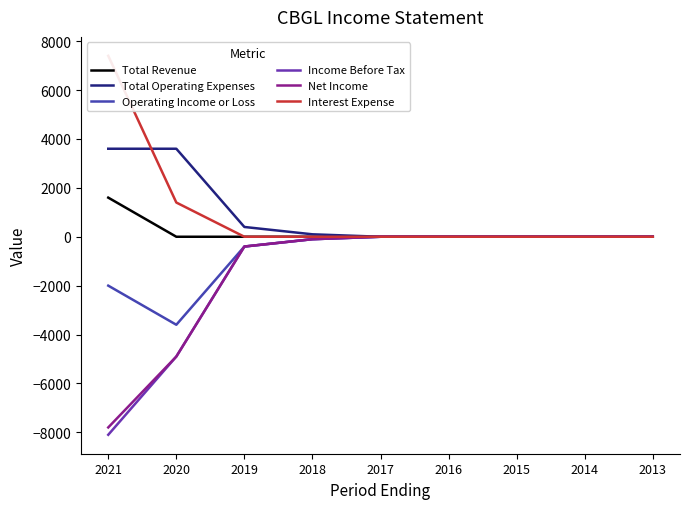

True or false: Income Before Tax has more than 2 points higher than both neighbors.

False